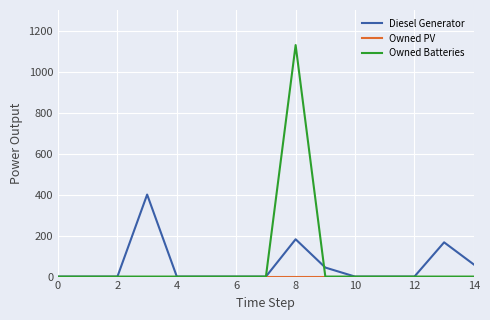

Which series has the largest range (max minus min)?

Owned Batteries